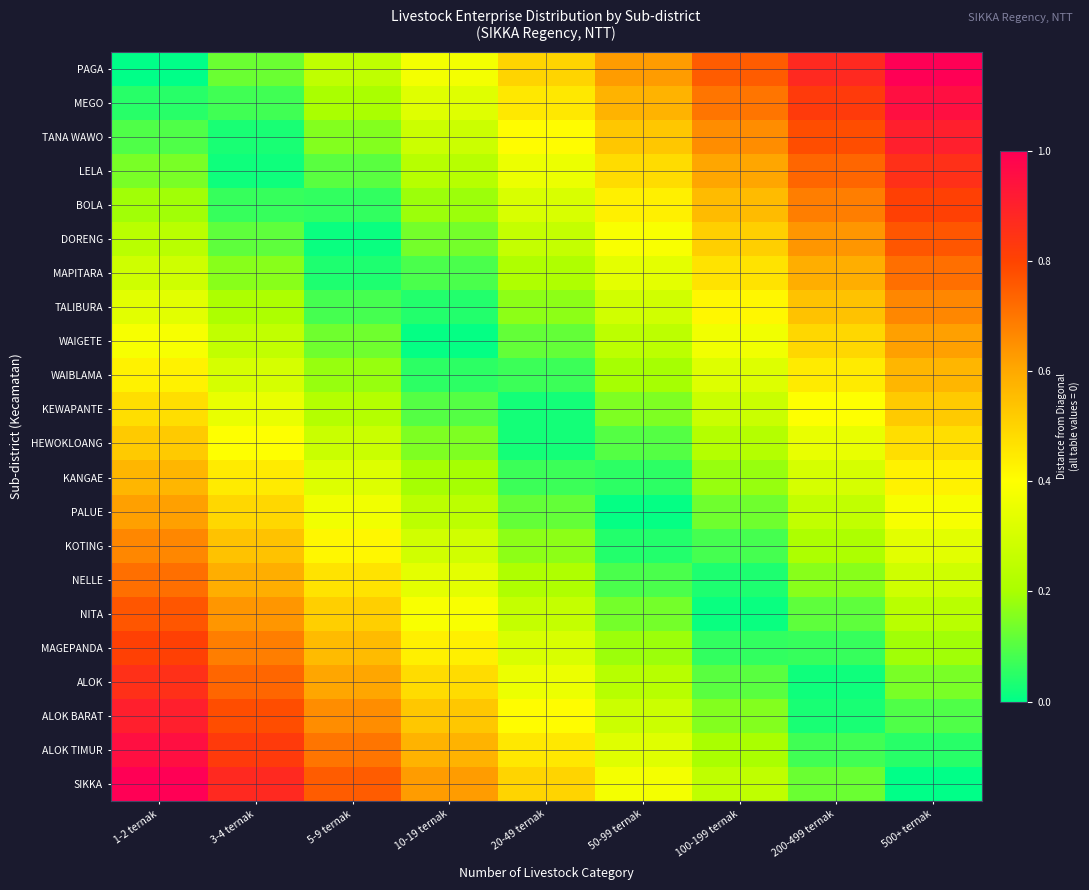

What is the maximum value shown in the chart?

1.0